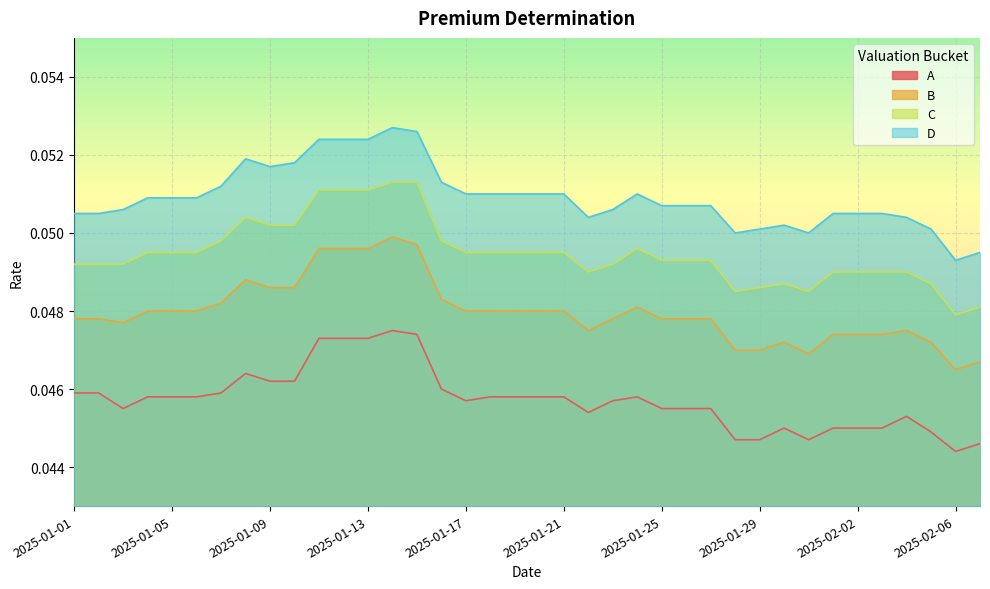

True or false: C and D intersect in this chart.

False